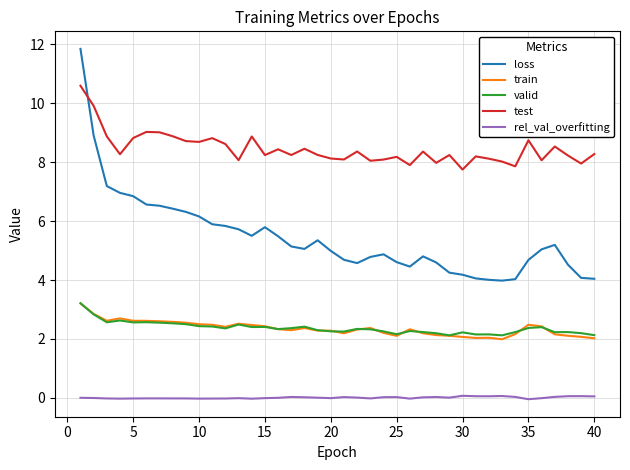

What is the maximum value for test?

10.6